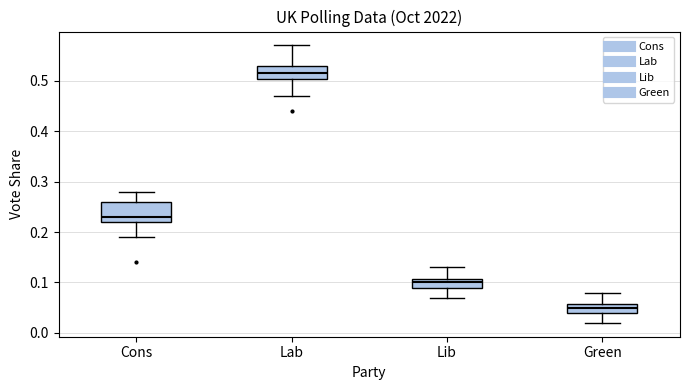

Reading left to right, read every box against the y-axis: the position of its median line, the range the box covers, and the ends of its whiskers. The values are not printed on the chart, so give them approximately, as read against the axis.

Cons: median 0.23, box 0.22 to 0.26, whiskers 0.19 to 0.28
Lab: median 0.52, box 0.50 to 0.53, whiskers 0.47 to 0.57
Lib: median 0.10, box 0.09 to 0.11, whiskers 0.07 to 0.13
Green: median 0.05, box 0.04 to 0.06, whiskers 0.02 to 0.08